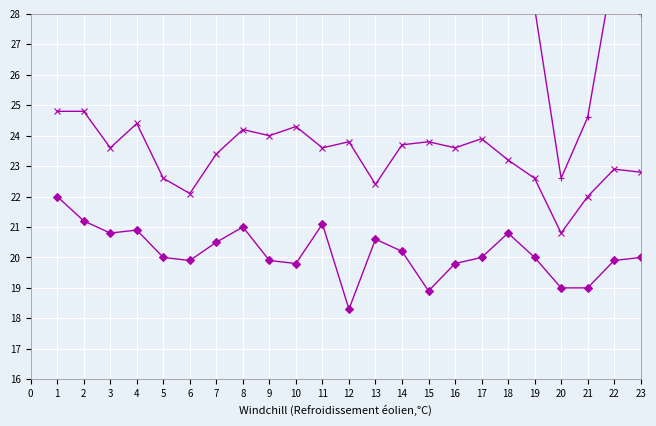

What is the average value of the T series?

23.2